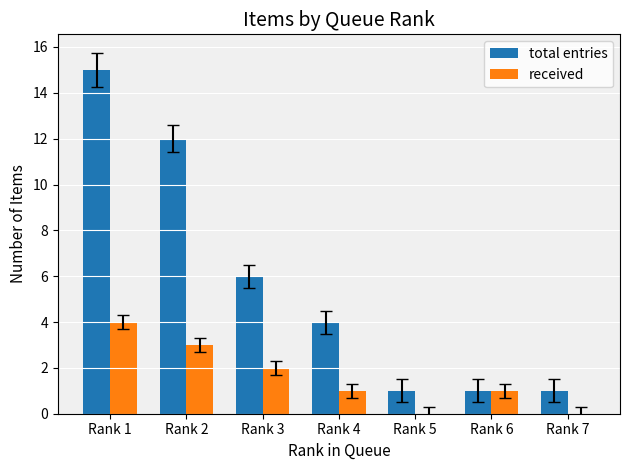

Is it true that total entries equals 1 at Rank 6?

True